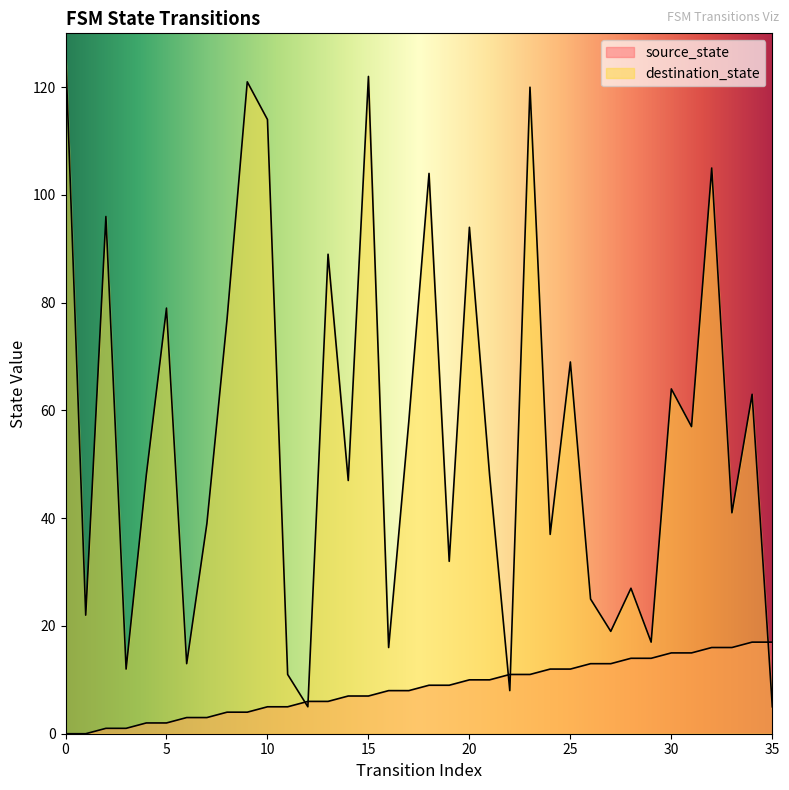

How many lines are shown in the chart?

2